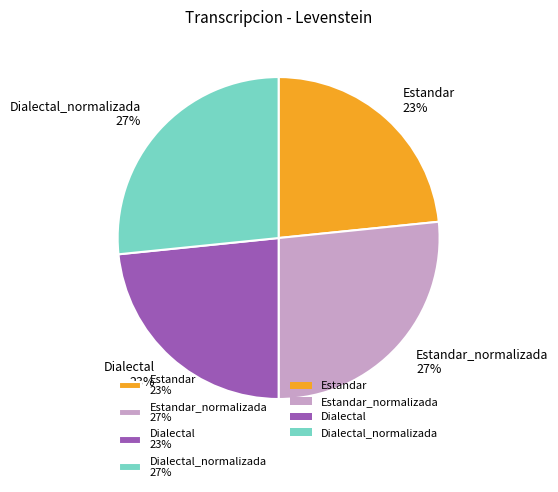

Is it true that Dialectal 23% is 23% of the pie?

True